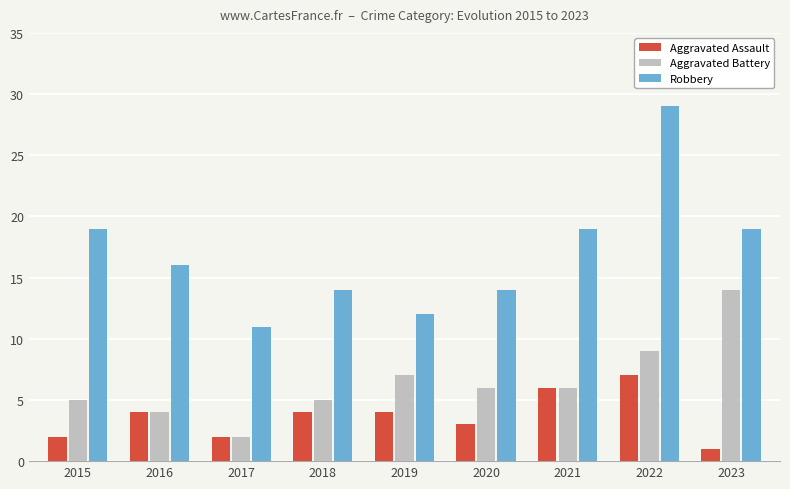

What is the approximate value of Aggravated Battery at 2015?

5